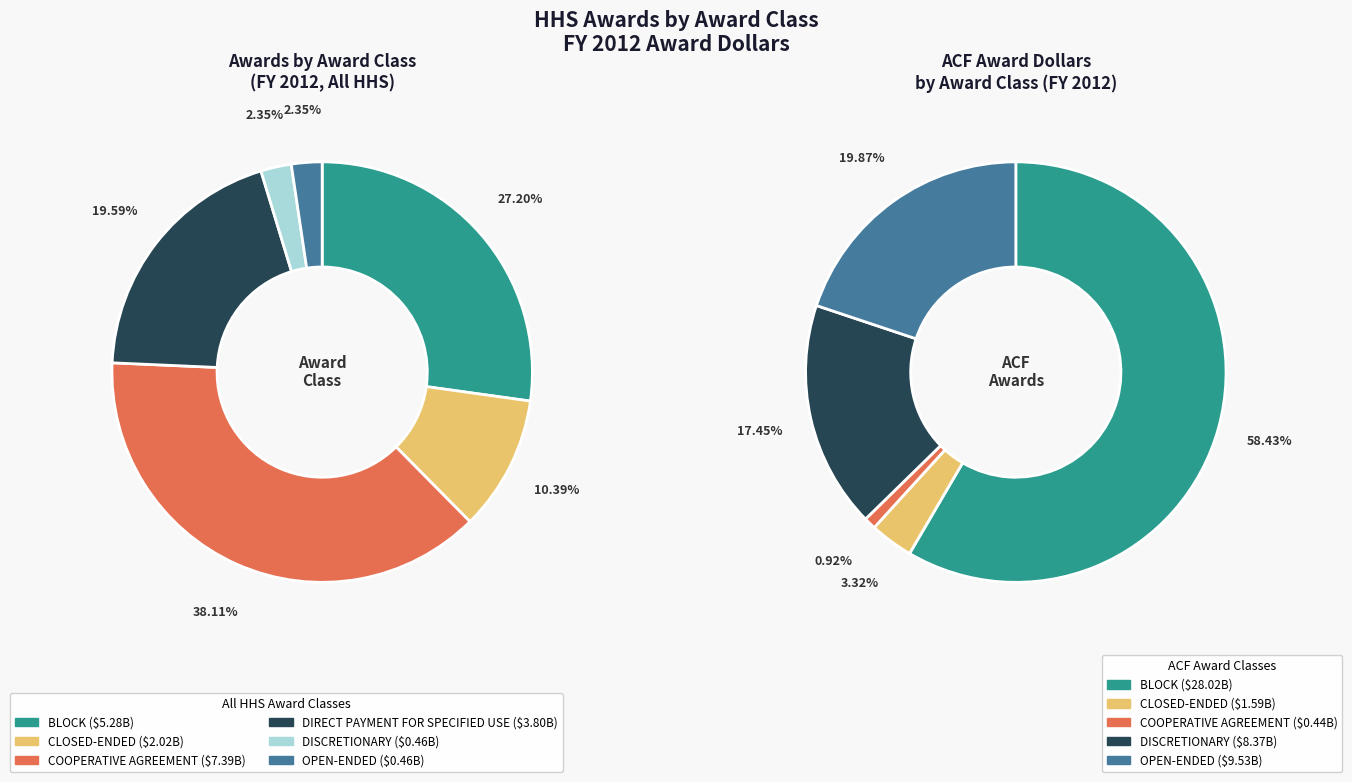

What percentage is the DISCRETIONARY slice, to the nearest percent?

2%